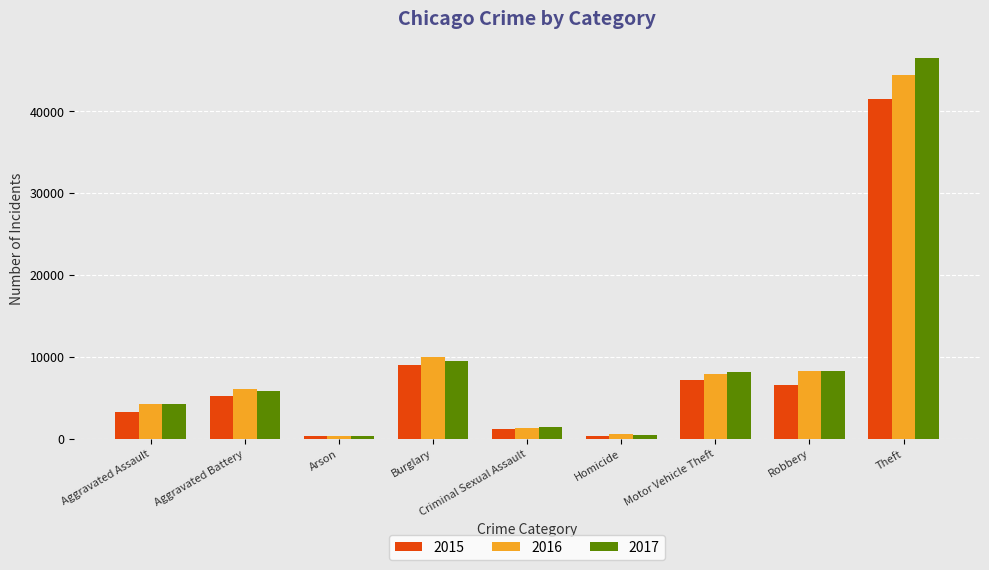

What is the difference between the second highest and minimum values in the 2016 series?

9599